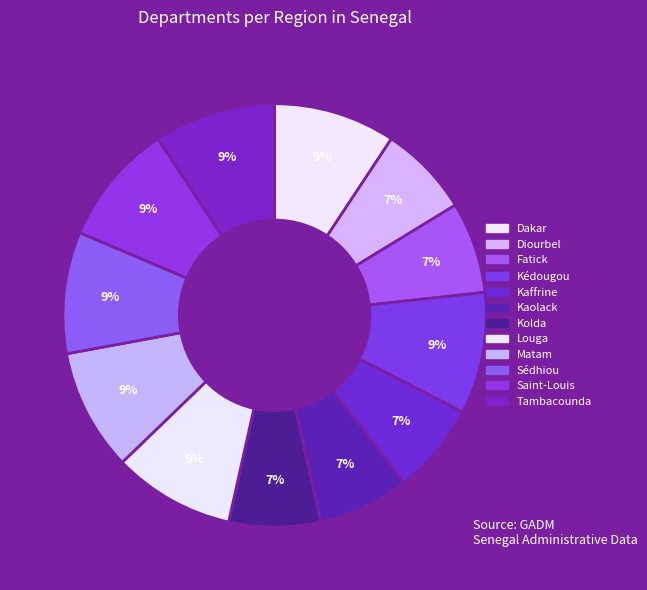

What percentage is the Tambacounda slice, to the nearest percent?

9%